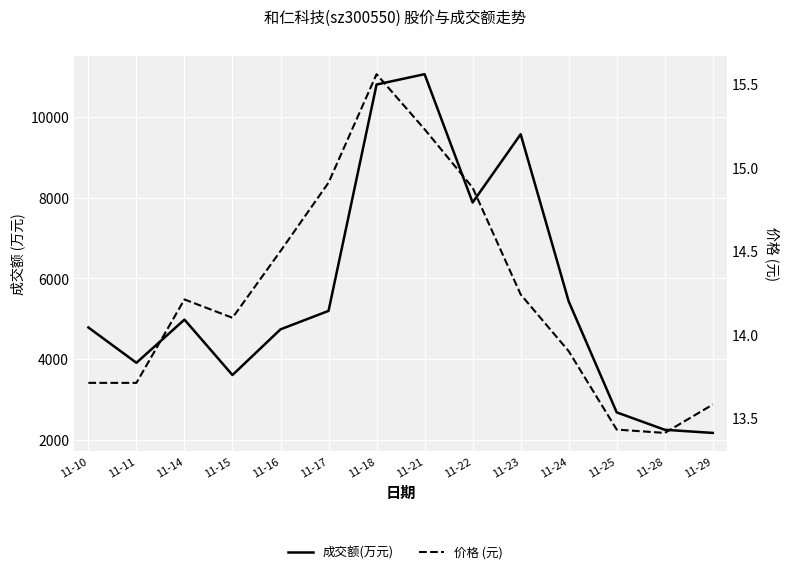

How many interior local peaks does the 价格 (元) series have?

2